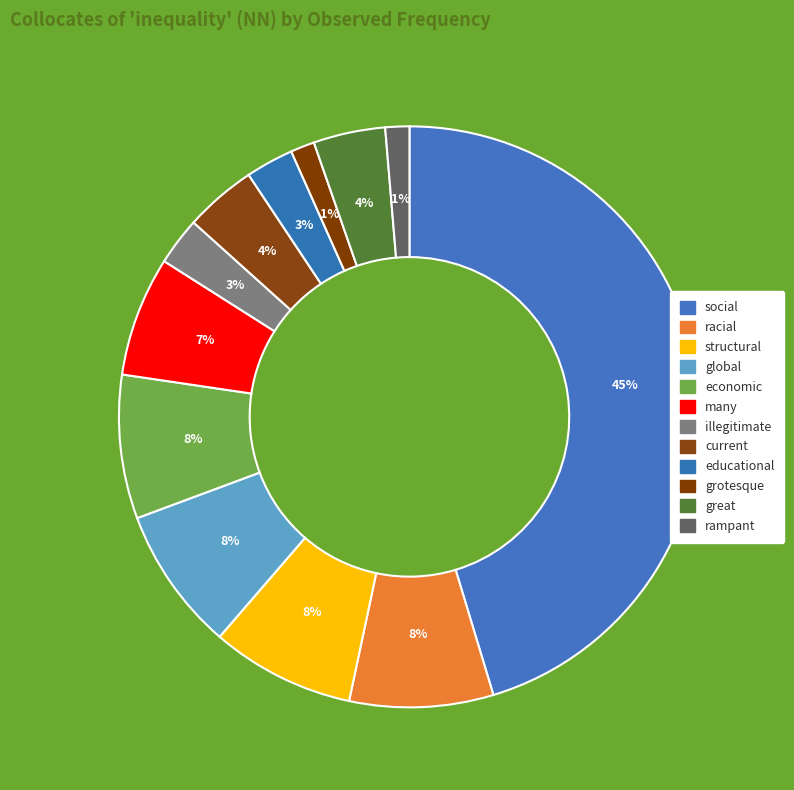

True or false: global accounts for 22% of the total.

False